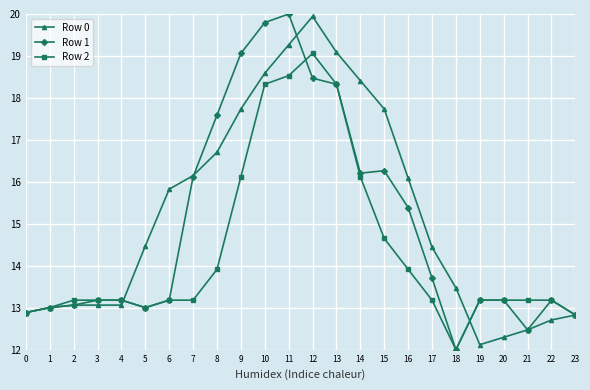

Reading left to right, list all the values displayed in this chart.

Row 0: -32.5	-19.5	-13.0	-13.0	-13.0	142.5	291.5	327.0	388.5	502.0	596.0	670.5	745.0	651.0	576.5	502.0	320.5	139.0	32.0	-117.0	-97.5	-78.0	-52.0	-39.0
Row 1: -32.5	-19.5	-13.0	0.0	0.0	-19.5	0.0	324.0	486.0	648.0	729.0	751.5	583.0	567.0	333.5	340.0	243.0	58.0	-130.0	0.0	0.0	-78.0	0.0	-39.0
Row 2: -32.5	-19.5	0.0	0.0	0.0	-19.5	0.0	0.0	81.0	324.0	567.0	589.5	648.0	567.0	324.0	162.0	81.0	0.0	-130.0	0.0	0.0	0.0	0.0	-39.0